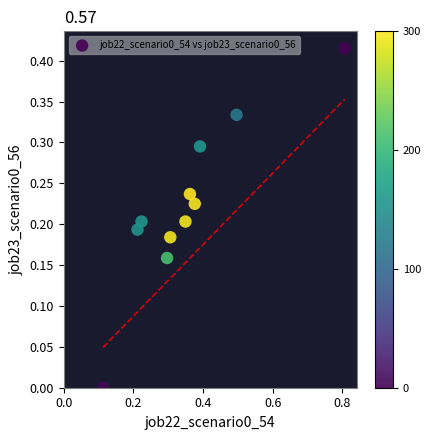

What is the range of X values (max minus min)?

0.7